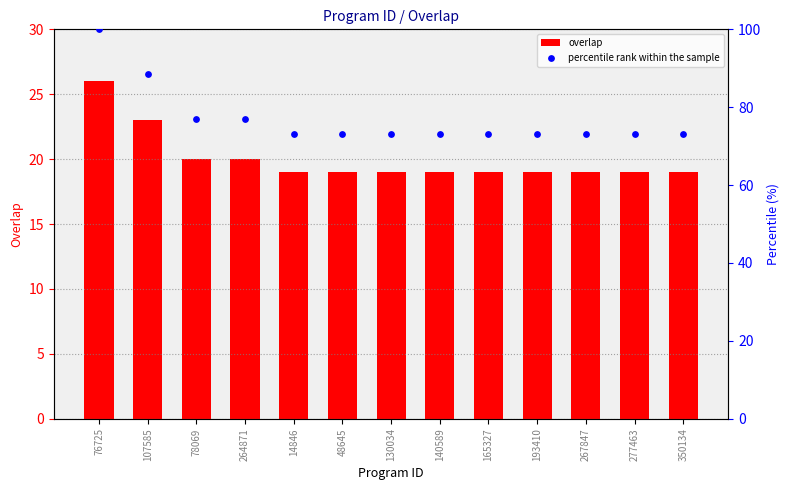

Which series contains the lowest Y value?

overlap